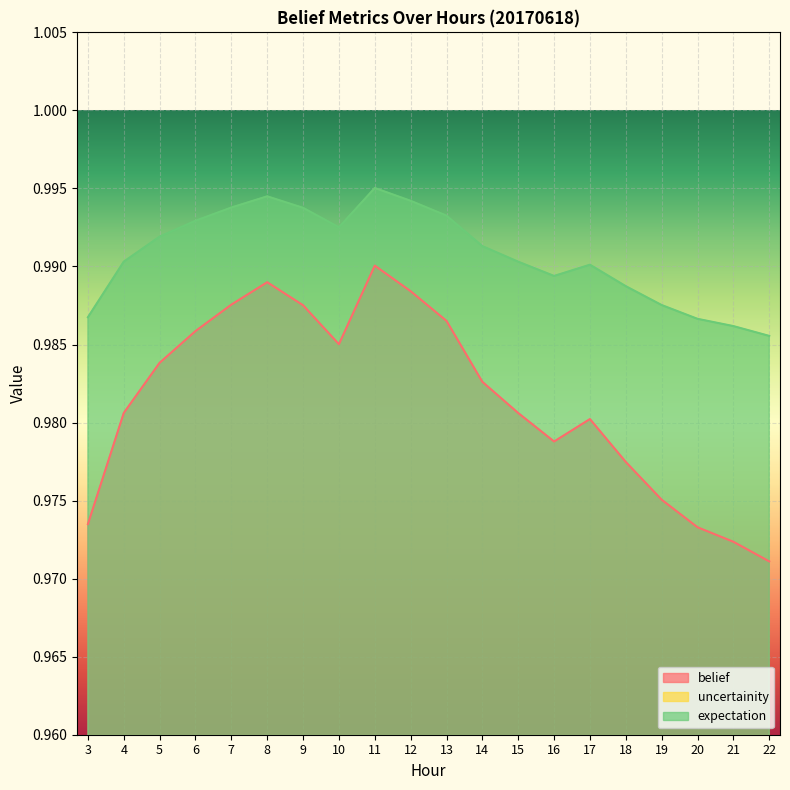

At which label does expectation reach its peak?

11